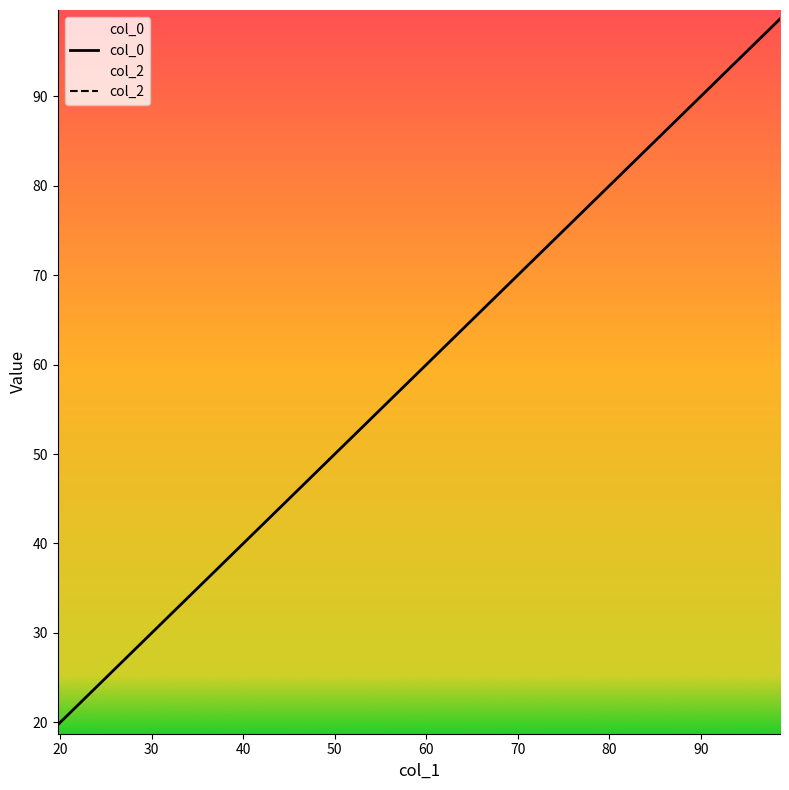

The value of col_2 at 30 is 0.0. True or false?

False